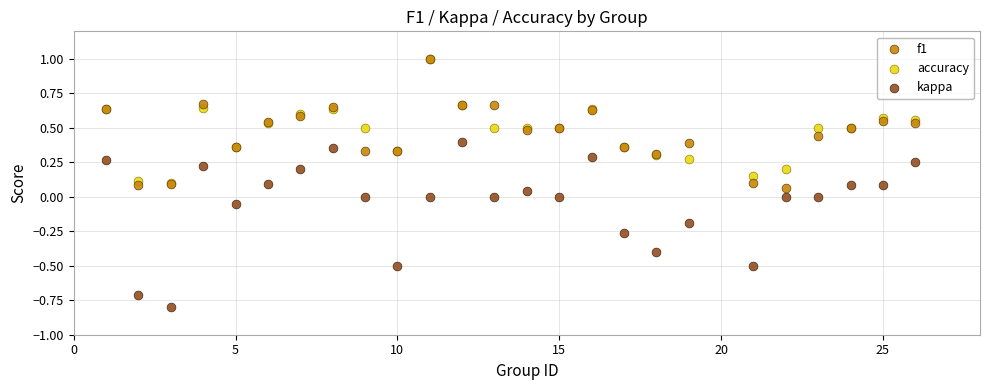

What are all the series names shown in the legend?

f1, accuracy, kappa